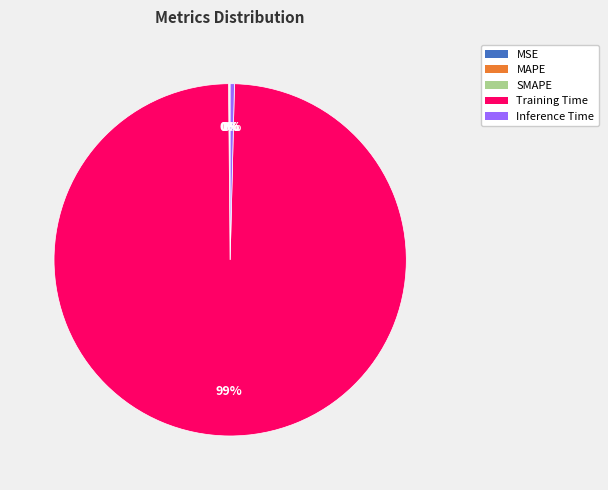

Is there a majority slice in this chart?

Yes